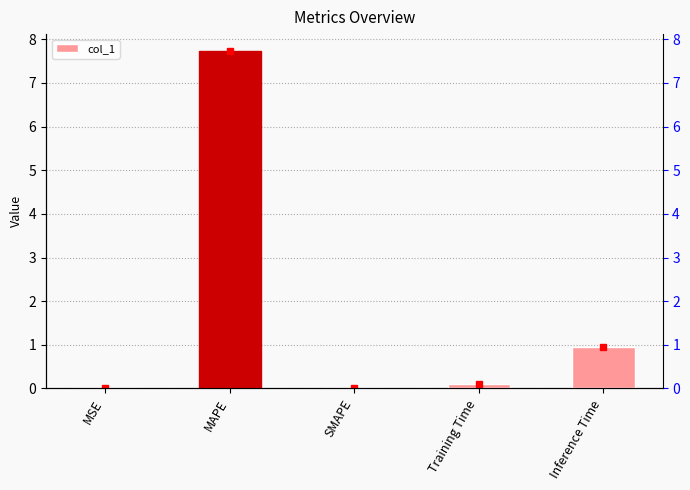

At which category does the chart reach its peak across all series?

MAPE